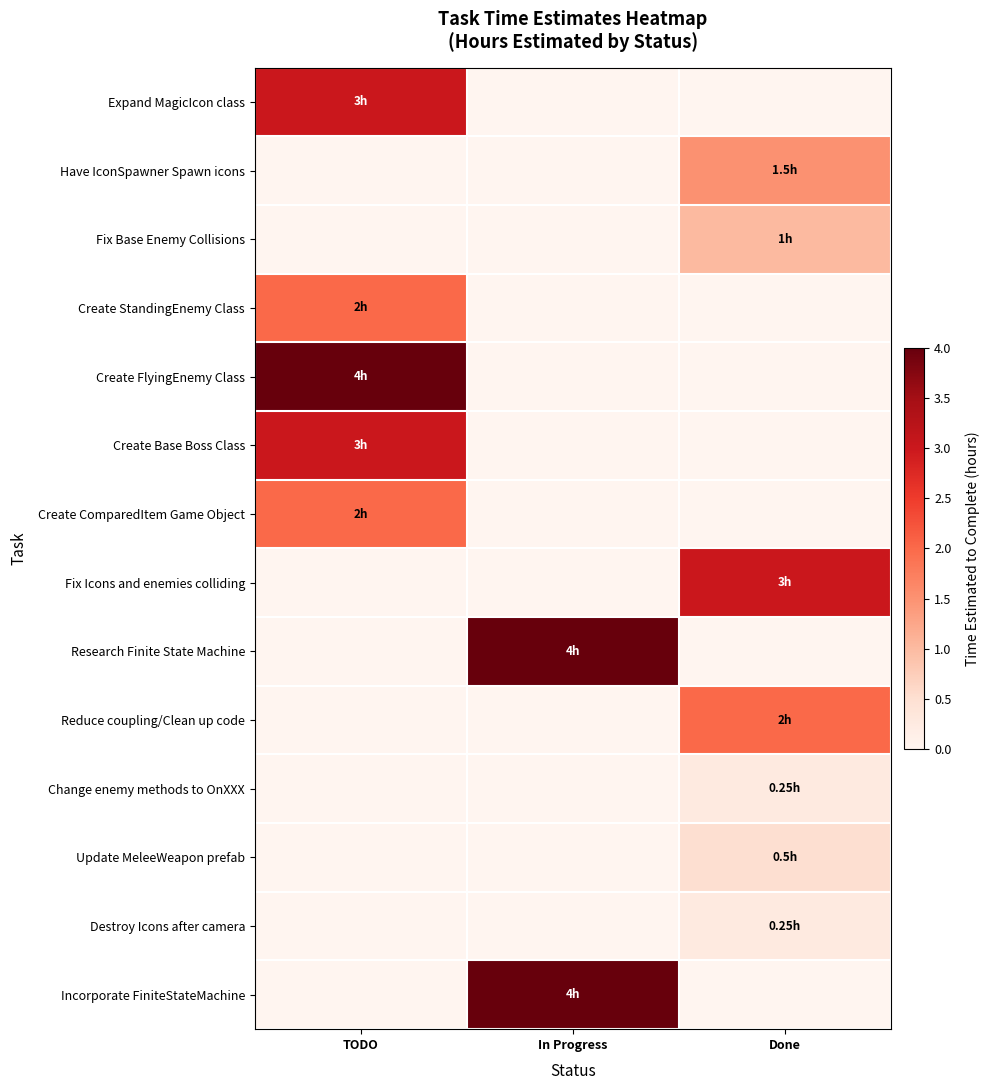

Reading right to left, extract all data points from this chart.

Expand MagicIcon class: Done=0.0	In Progress=0.0	TODO=3.0
Have IconSpawner Spawn icons: Done=1.5	In Progress=0.0	TODO=0.0
Fix Base Enemy Collisions: Done=1.0	In Progress=0.0	TODO=0.0
Create StandingEnemy Class: Done=0.0	In Progress=0.0	TODO=2.0
Create FlyingEnemy Class: Done=0.0	In Progress=0.0	TODO=4.0
Create Base Boss Class: Done=0.0	In Progress=0.0	TODO=3.0
Create ComparedItem Game Object: Done=0.0	In Progress=0.0	TODO=2.0
Fix Icons and enemies colliding: Done=3.0	In Progress=0.0	TODO=0.0
Research Finite State Machine: Done=0.0	In Progress=4.0	TODO=0.0
Reduce coupling/Clean up code: Done=2.0	In Progress=0.0	TODO=0.0
Change enemy methods to OnXXX: Done=0.2	In Progress=0.0	TODO=0.0
Update MeleeWeapon prefab: Done=0.5	In Progress=0.0	TODO=0.0
Destroy Icons after camera: Done=0.2	In Progress=0.0	TODO=0.0
Incorporate FiniteStateMachine: Done=0.0	In Progress=4.0	TODO=0.0